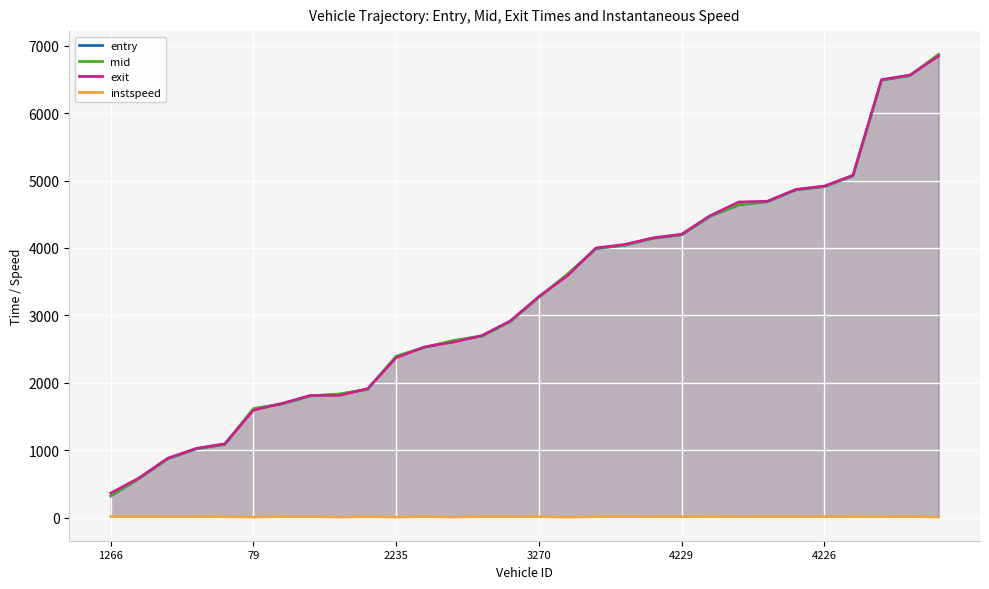

What is the spread (max minus min) of values at 17?

3989.6